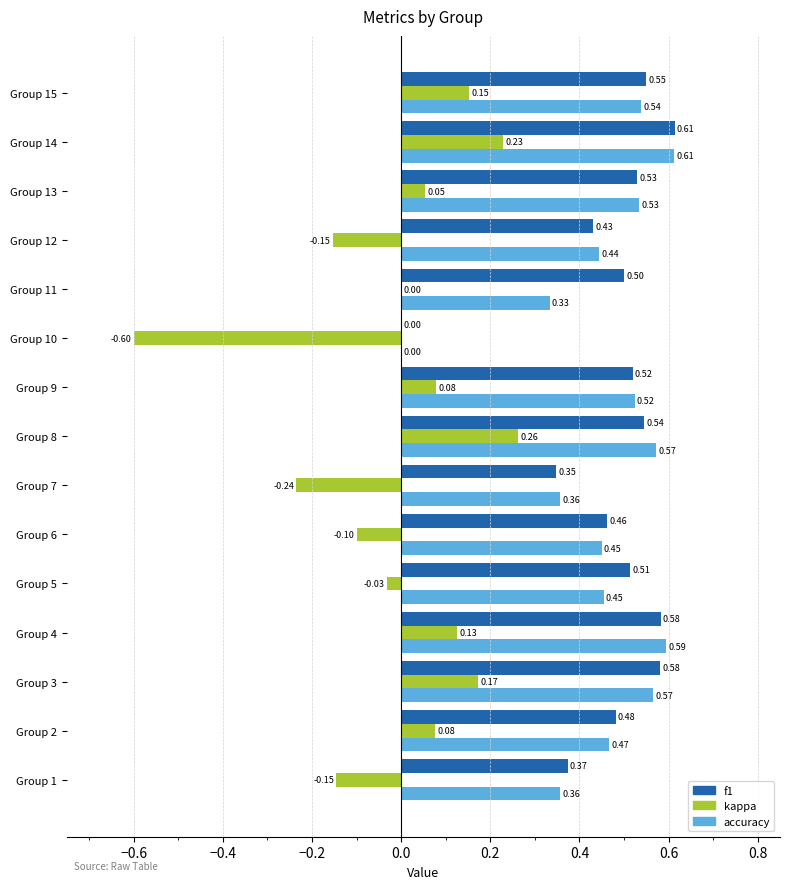

At which category is the sum across all series the highest?

Group 14